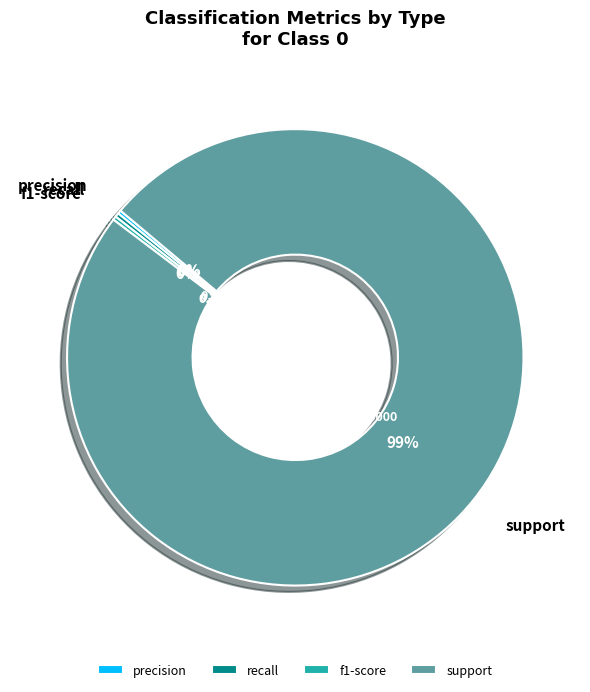

Which category has the biggest portion of the pie?

support